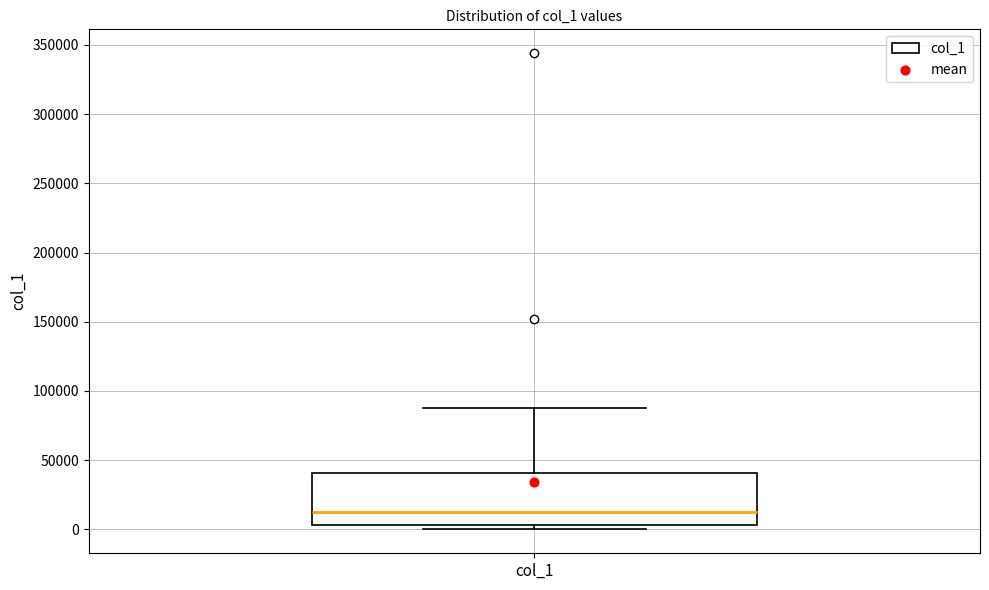

Transcribe this box plot: give where the median line is, the range the box spans, and where the two whiskers end, as read against the y-axis. The values are not printed on the chart, so give them approximately, as read against the axis.

median 10000, box 5000 to 40000, whiskers 0 to 85000